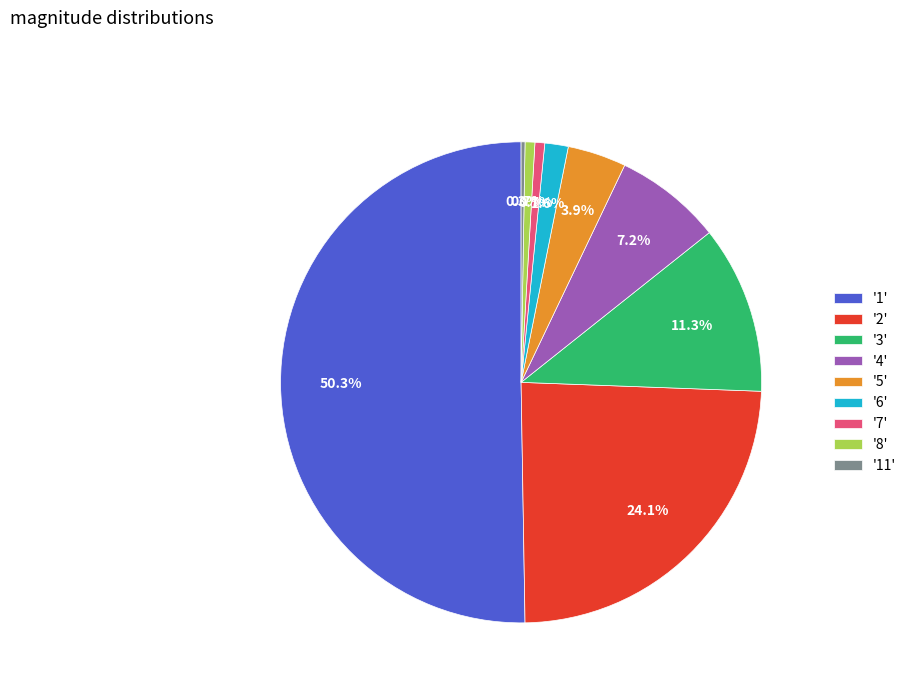

Between '8' and '6', which is larger?

'6'